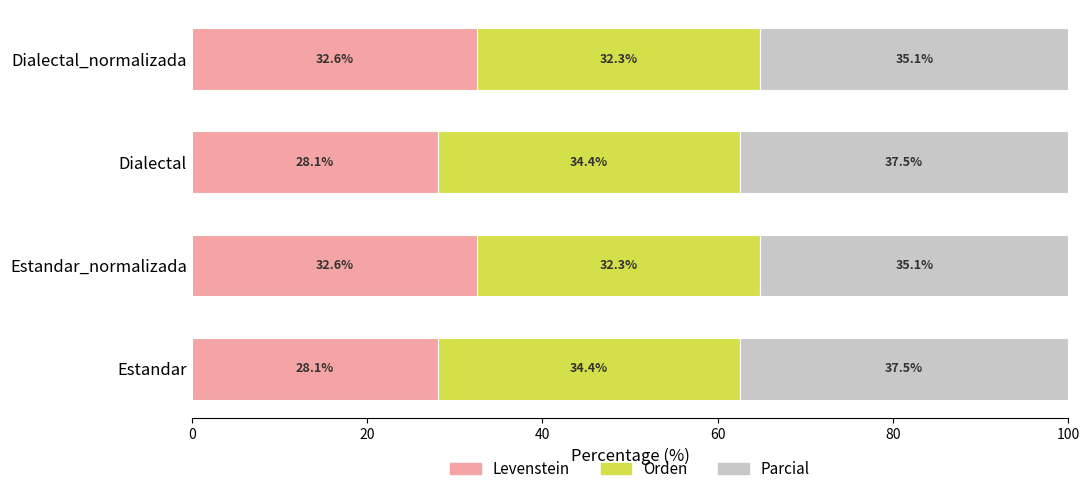

What is the total value across all series at Estandar?

100.0